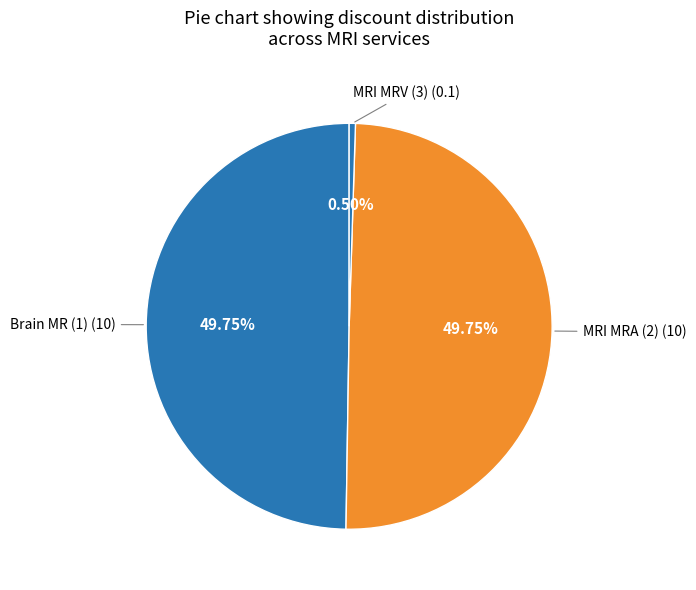

Between Brain MR (1) (10) and MRI MRV (3) (0.1), which is larger?

Brain MR (1) (10)